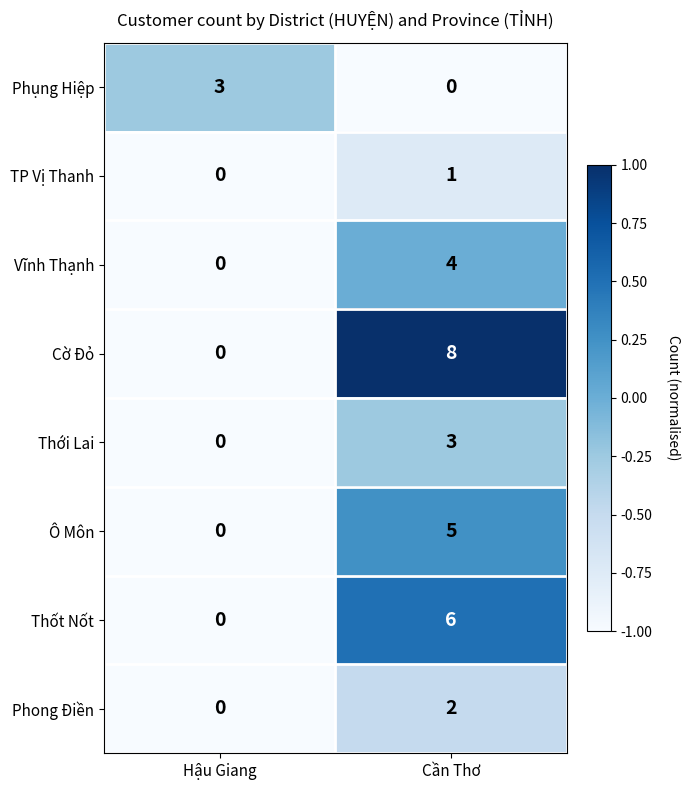

At which category does the chart reach its peak across all series?

Cần Thơ